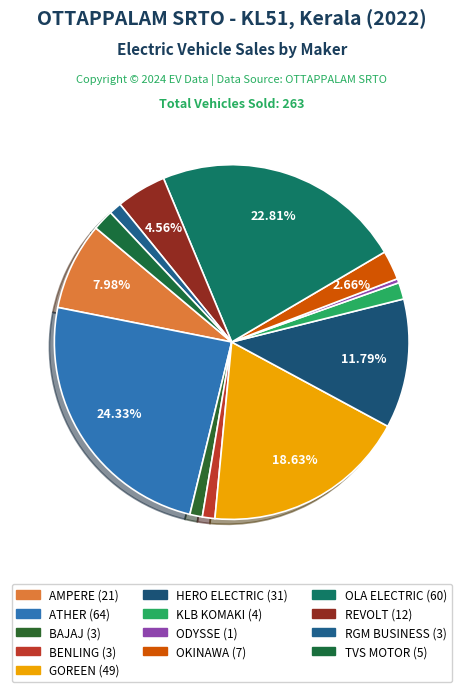

How many segments does this pie chart have?

13